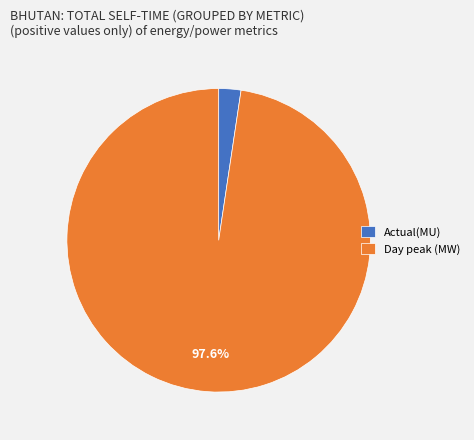

Count the number of slices in the pie.

2